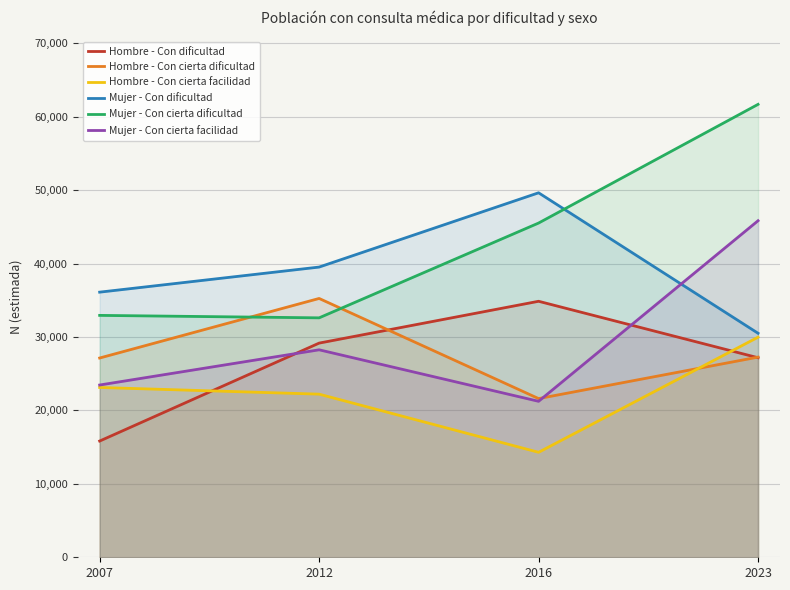

Reading left to right, what are all the values shown in this chart?

Hombre - Con dificultad: 15834	29175	34873	27182
Hombre - Con cierta dificultad: 27144	35257	21618	27269
Hombre - Con cierta facilidad: 23131	22221	14300	29981
Mujer - Con dificultad: 36116	39533	49651	30515
Mujer - Con cierta dificultad: 32952	32616	45530	61698
Mujer - Con cierta facilidad: 23465	28263	21246	45846